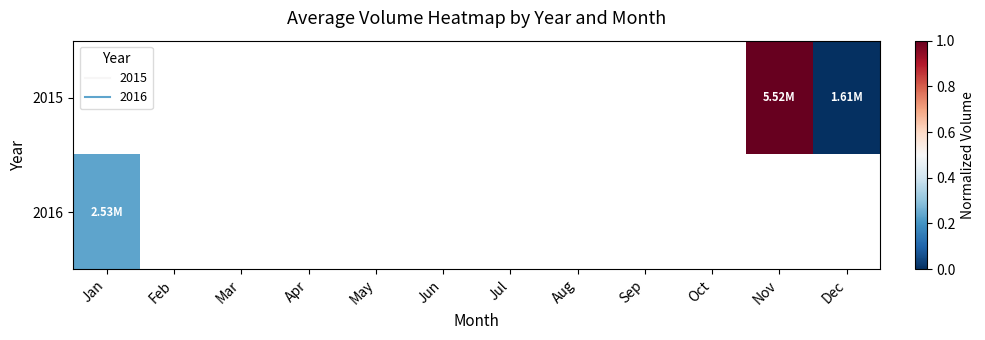

Count the number of categories in the chart.

12